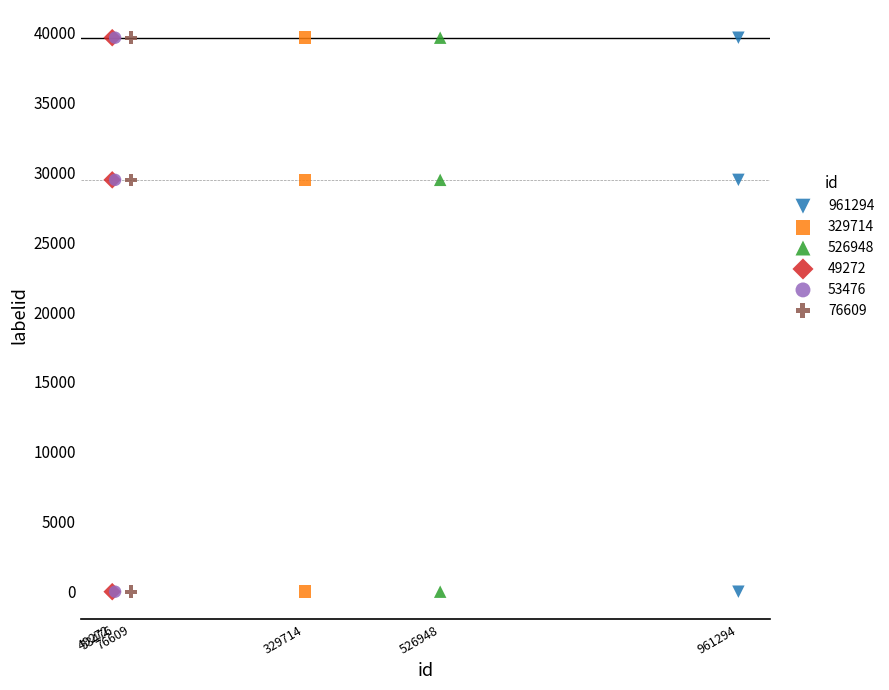

What are all the series names shown in the legend?

961294, 329714, 526948, 49272, 53476, 76609